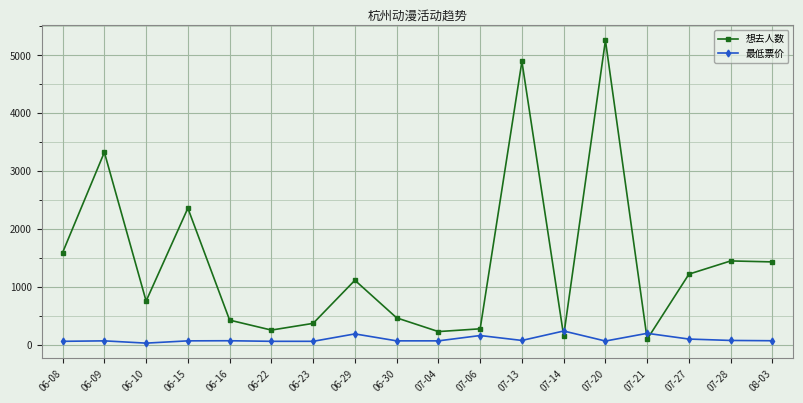

What is the difference between the second highest and second lowest values in the 最低票价 series?

138.0